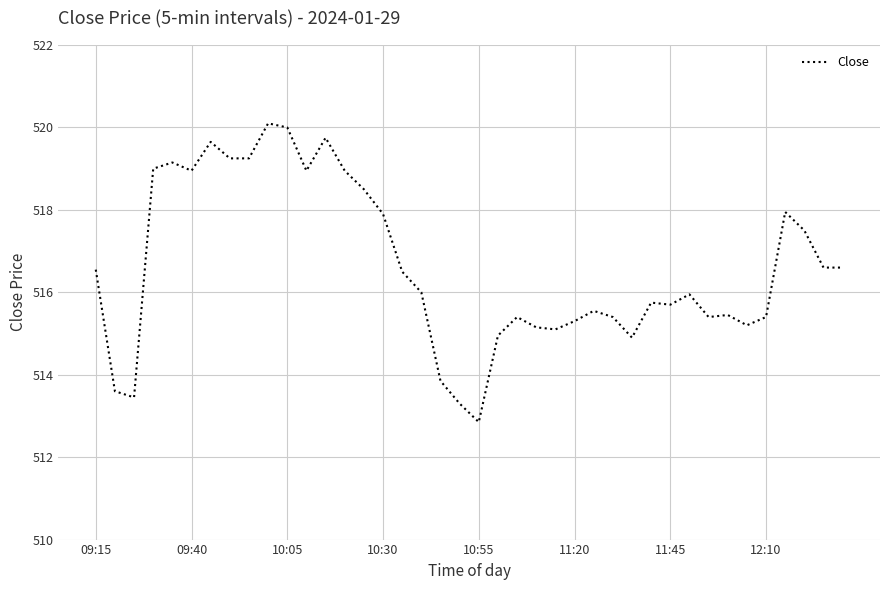

What is the sum of all values?

20664.8